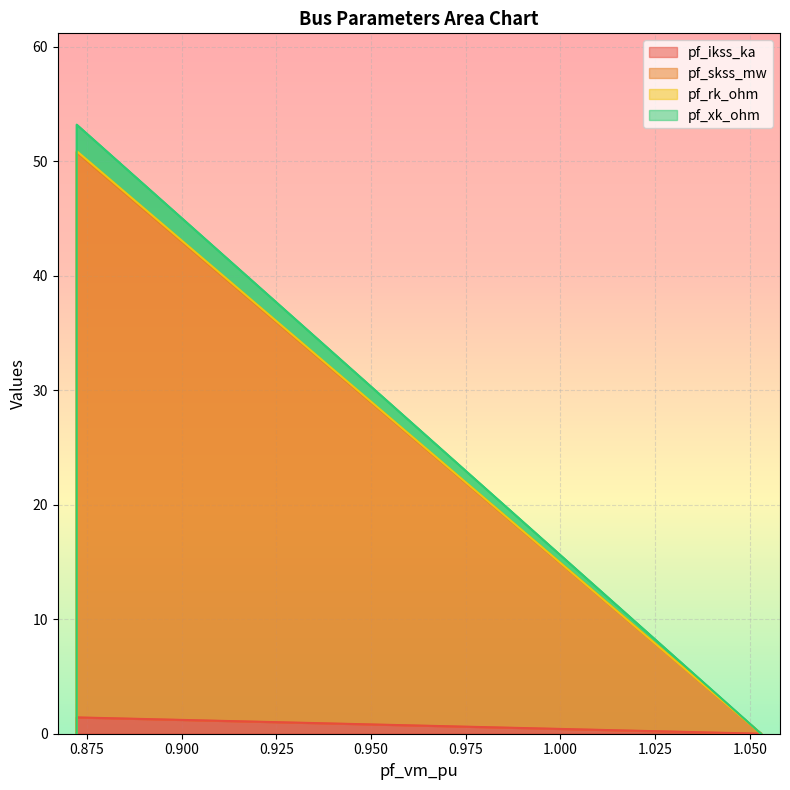

Is it true that pf_xk_ohm equals -0.8 at Bus_2?

False